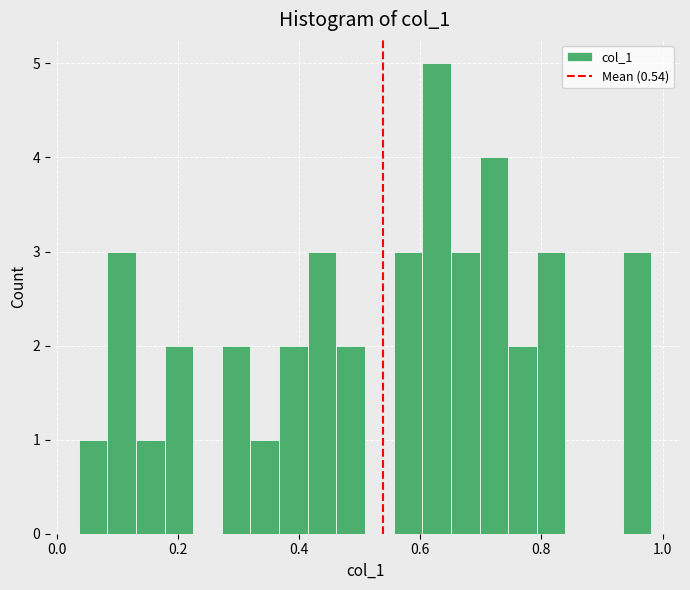

Read against the x-axis, roughly where is the centre of the tallest bar?

0.62